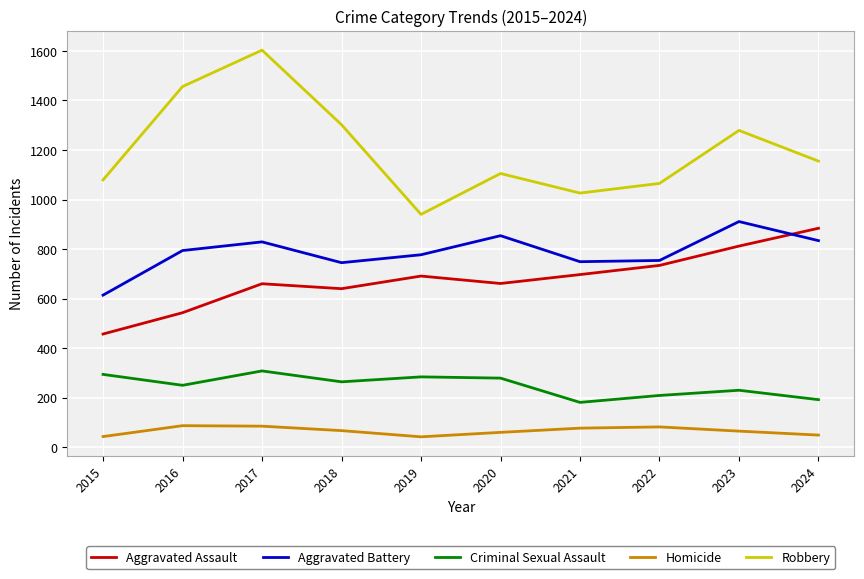

The value of Aggravated Battery at 2021 is 240. True or false?

False